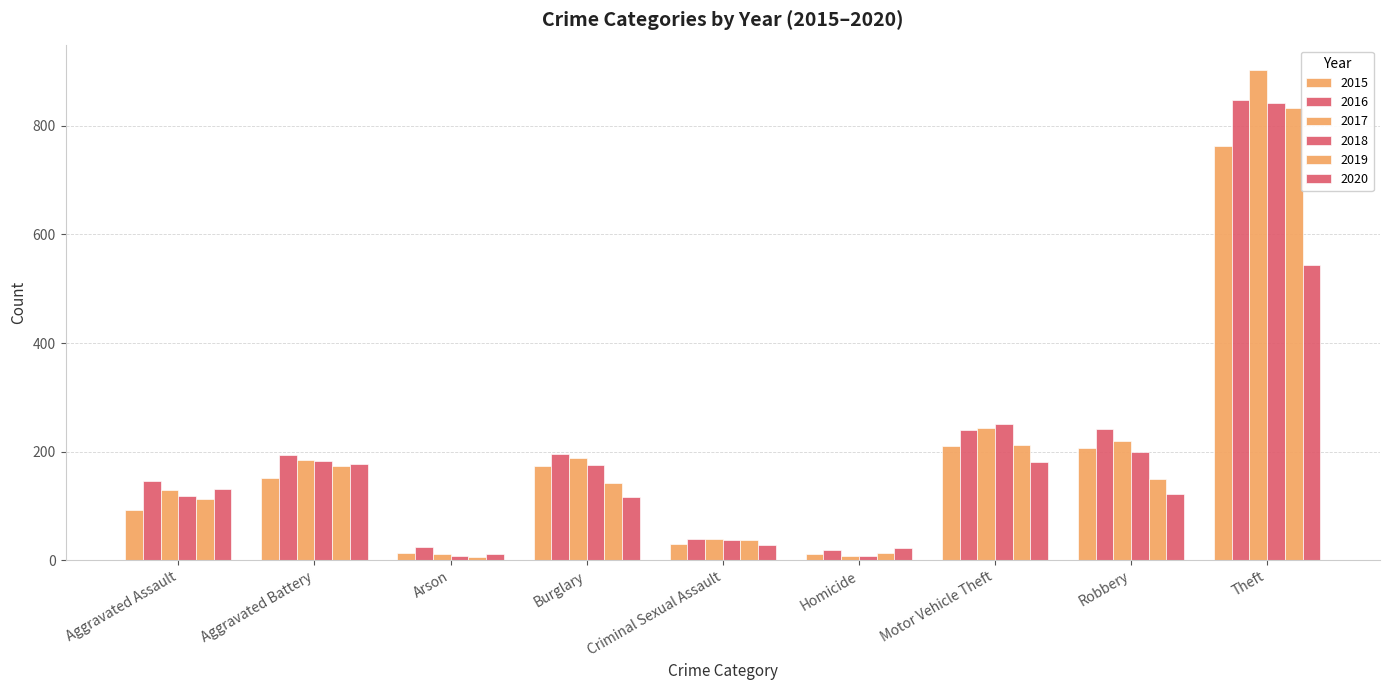

At how many categories does at least one series exceed 316?

1